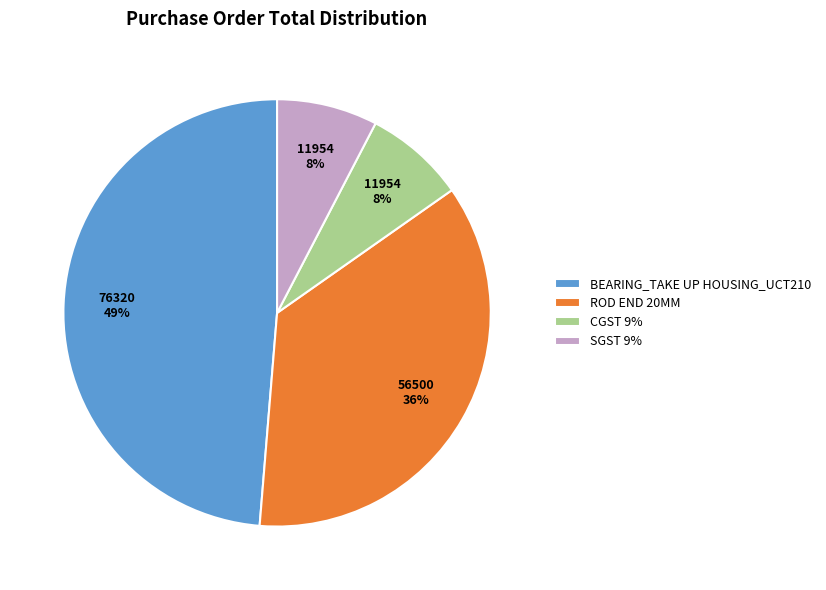

What is the largest slice in the pie chart?

BEARING_TAKE UP HOUSING_UCT210